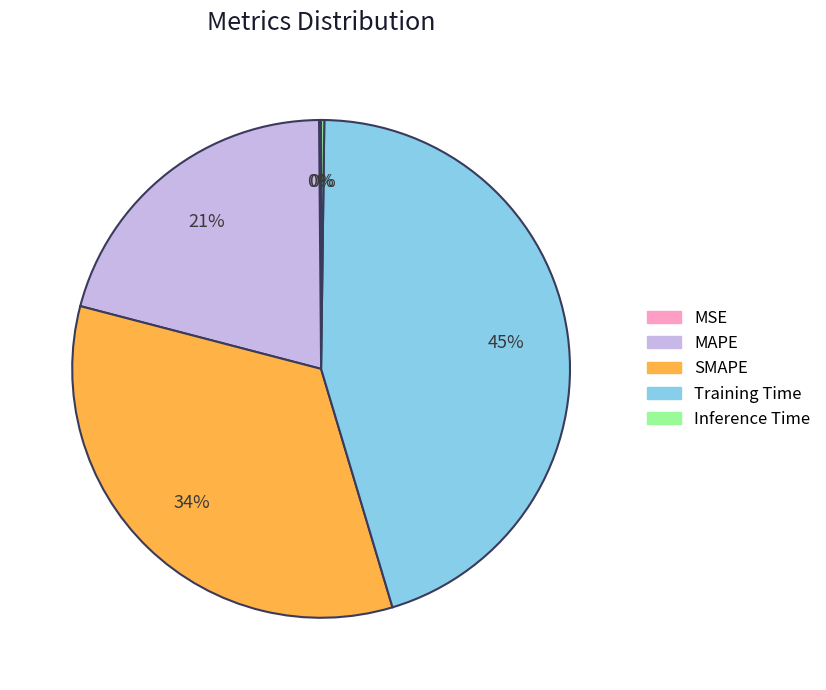

Is there any slice that represents more than half of the pie?

No